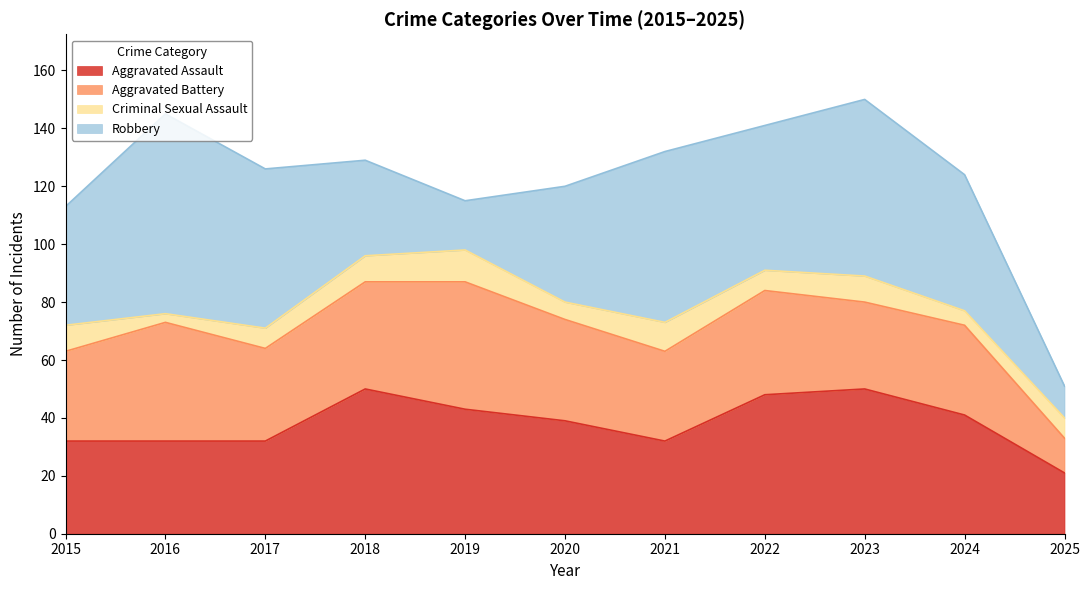

What is the average value of the Aggravated Assault series?

38